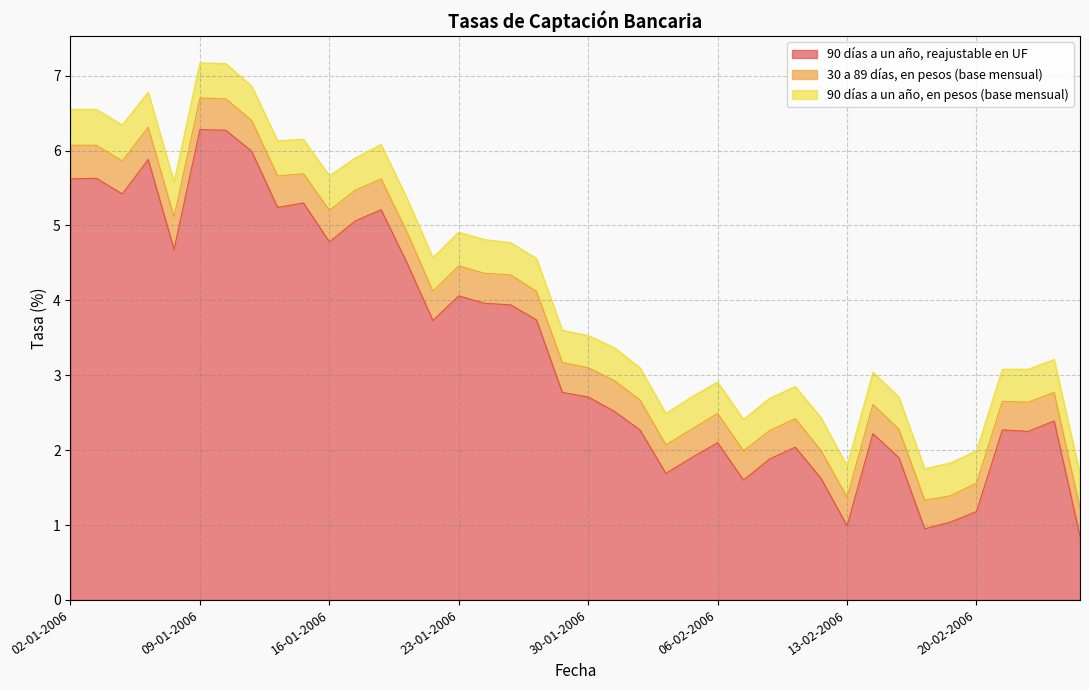

Reading right to left, what are all the values shown in this chart?

90 días a un año, reajustable en UF: 24-02-2006=0.8	23-02-2006=2.4	22-02-2006=2.2	21-02-2006=2.3	20-02-2006=1.2	17-02-2006=1.0	16-02-2006=0.9	15-02-2006=1.9	14-02-2006=2.2	13-02-2006=1.0	10-02-2006=1.6	09-02-2006=2.0	08-02-2006=1.9	07-02-2006=1.6	06-02-2006=2.1	03-02-2006=1.9	02-02-2006=1.7	01-02-2006=2.3	31-01-2006=2.5	30-01-2006=2.7	27-01-2006=2.8	26-01-2006=3.7	25-01-2006=3.9	24-01-2006=4.0	23-01-2006=4.1	20-01-2006=3.7	19-01-2006=4.5	18-01-2006=5.2	17-01-2006=5.1	16-01-2006=4.8	13-01-2006=5.3	12-01-2006=5.2	11-01-2006=6.0	10-01-2006=6.3	09-01-2006=6.3	06-01-2006=4.7	05-01-2006=5.9	04-01-2006=5.4	03-01-2006=5.6	02-01-2006=5.6
30 a 89 días, en pesos (base mensual): 24-02-2006=0.4	23-02-2006=0.4	22-02-2006=0.4	21-02-2006=0.4	20-02-2006=0.4	17-02-2006=0.3	16-02-2006=0.4	15-02-2006=0.4	14-02-2006=0.4	13-02-2006=0.4	10-02-2006=0.4	09-02-2006=0.4	08-02-2006=0.4	07-02-2006=0.4	06-02-2006=0.4	03-02-2006=0.4	02-02-2006=0.4	01-02-2006=0.4	31-01-2006=0.4	30-01-2006=0.4	27-01-2006=0.4	26-01-2006=0.4	25-01-2006=0.4	24-01-2006=0.4	23-01-2006=0.4	20-01-2006=0.4	19-01-2006=0.4	18-01-2006=0.4	17-01-2006=0.4	16-01-2006=0.4	13-01-2006=0.4	12-01-2006=0.4	11-01-2006=0.4	10-01-2006=0.4	09-01-2006=0.4	06-01-2006=0.4	05-01-2006=0.4	04-01-2006=0.4	03-01-2006=0.4	02-01-2006=0.5
90 días a un año, en pesos (base mensual): 24-02-2006=0.5	23-02-2006=0.4	22-02-2006=0.4	21-02-2006=0.4	20-02-2006=0.4	17-02-2006=0.4	16-02-2006=0.4	15-02-2006=0.4	14-02-2006=0.4	13-02-2006=0.4	10-02-2006=0.4	09-02-2006=0.4	08-02-2006=0.4	07-02-2006=0.4	06-02-2006=0.4	03-02-2006=0.4	02-02-2006=0.4	01-02-2006=0.4	31-01-2006=0.4	30-01-2006=0.4	27-01-2006=0.4	26-01-2006=0.4	25-01-2006=0.4	24-01-2006=0.5	23-01-2006=0.5	20-01-2006=0.5	19-01-2006=0.5	18-01-2006=0.5	17-01-2006=0.4	16-01-2006=0.5	13-01-2006=0.5	12-01-2006=0.5	11-01-2006=0.5	10-01-2006=0.5	09-01-2006=0.5	06-01-2006=0.5	05-01-2006=0.5	04-01-2006=0.5	03-01-2006=0.5	02-01-2006=0.5